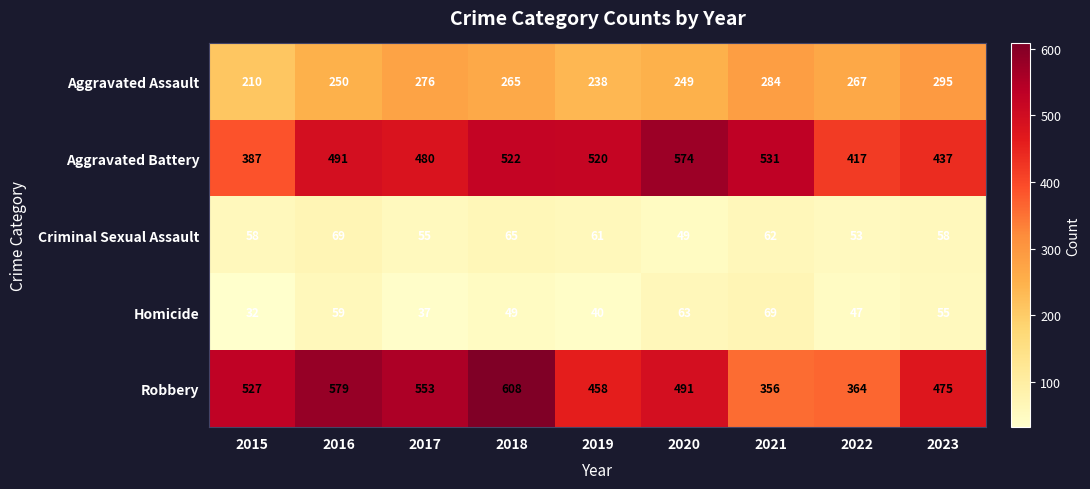

At how many categories does at least one series exceed 222?

9